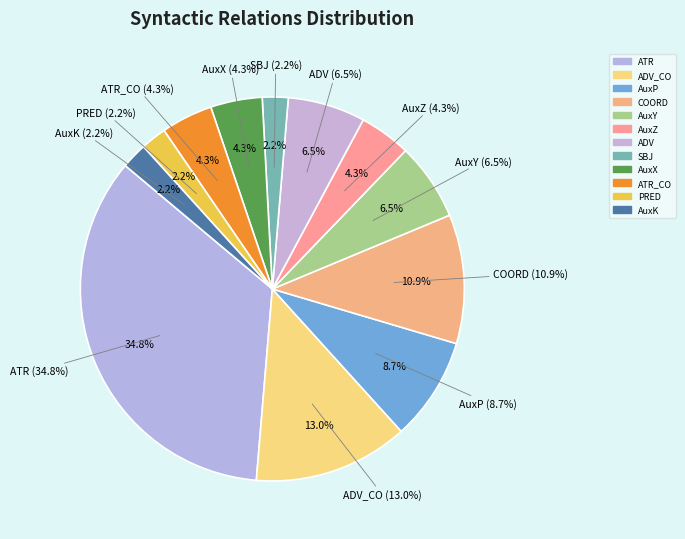

Which slice is the smallest?

SBJ